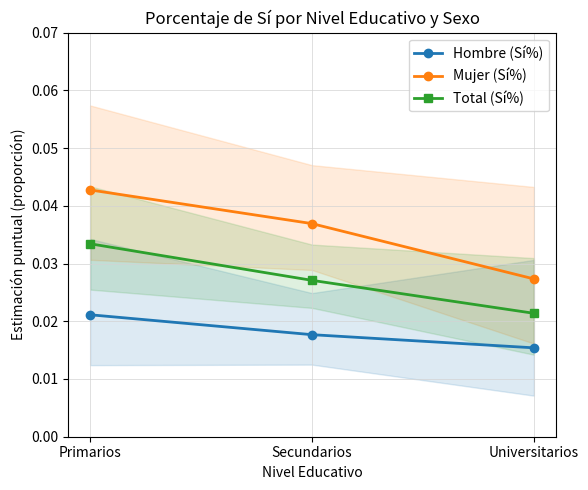

Which has a higher value, Primarios or Universitarios?

Primarios